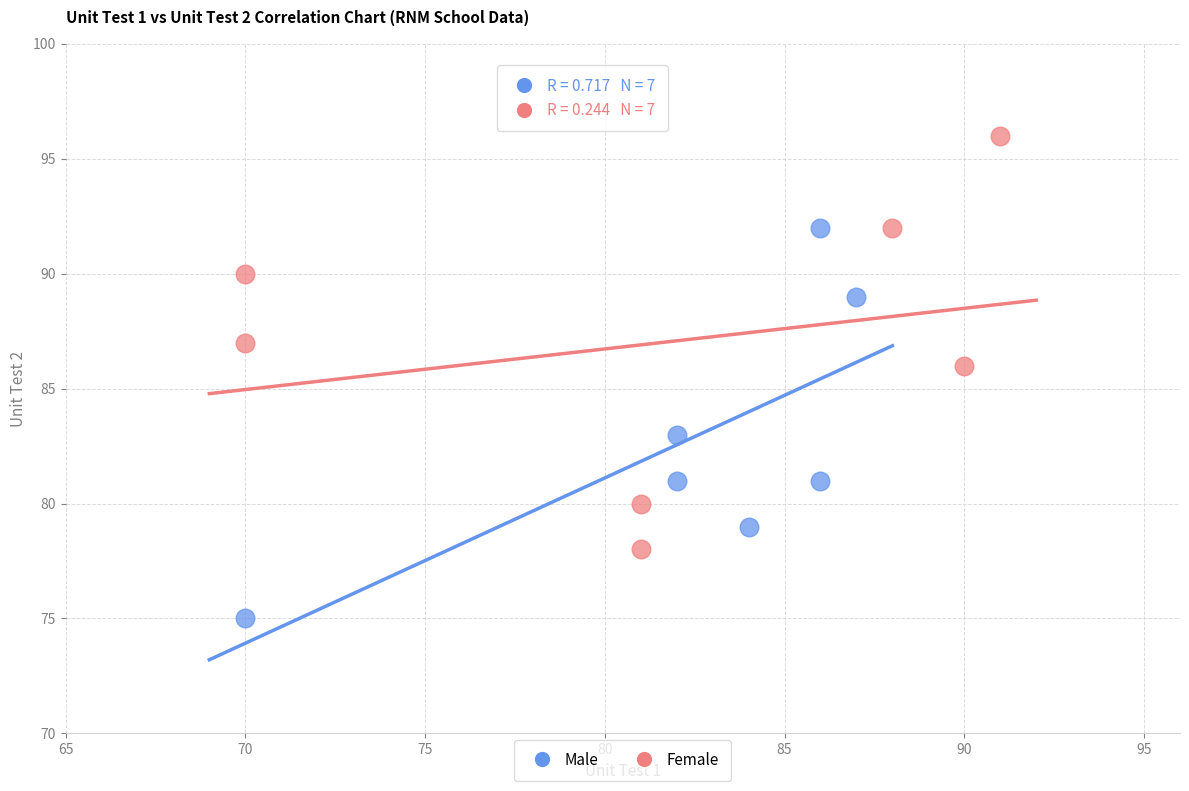

Which series contains the lowest Y value?

Male